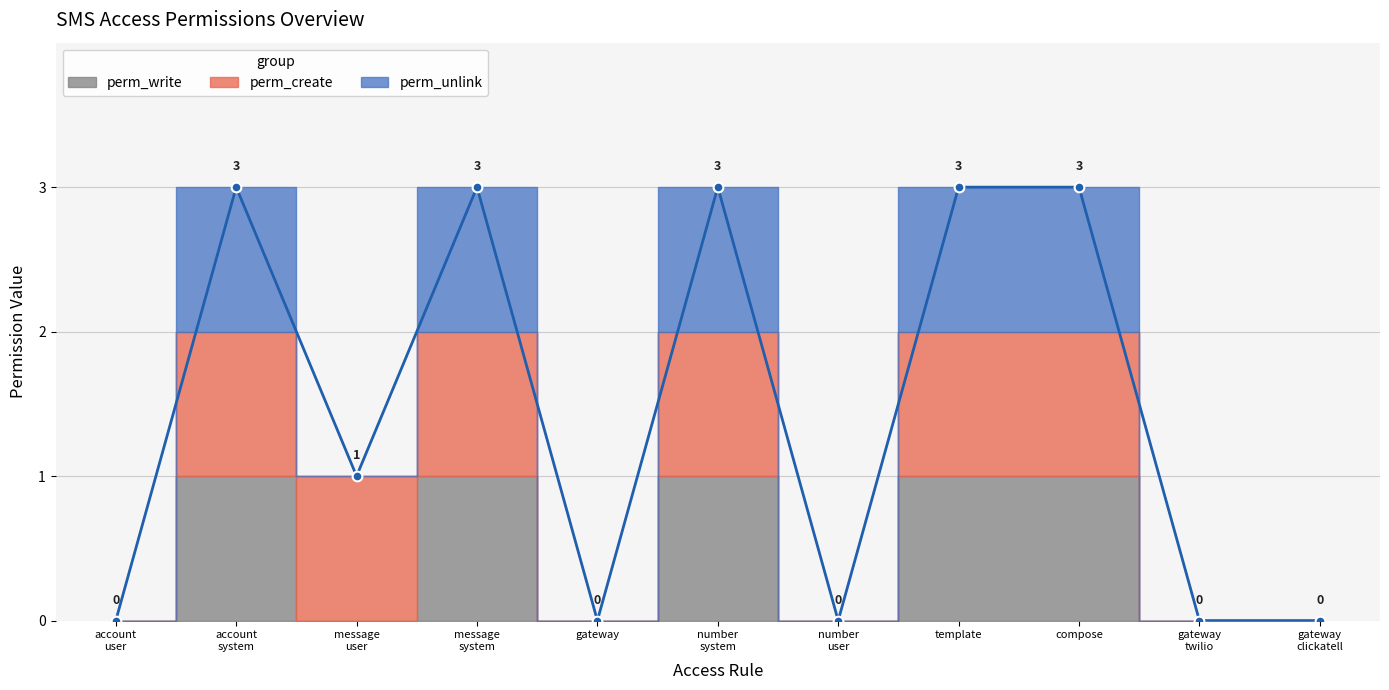

How many categories are shown in the chart?

11